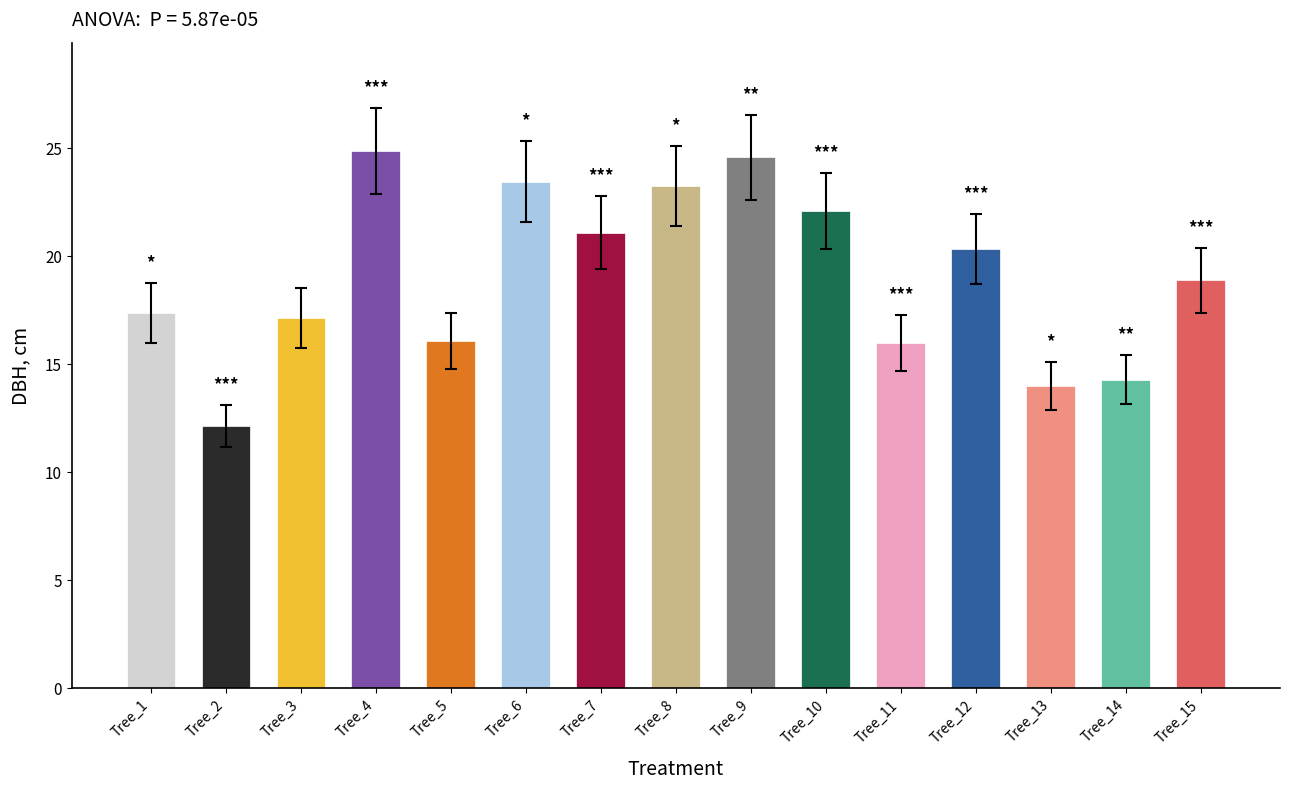

At which label does the data first exceed 18?

Tree_4